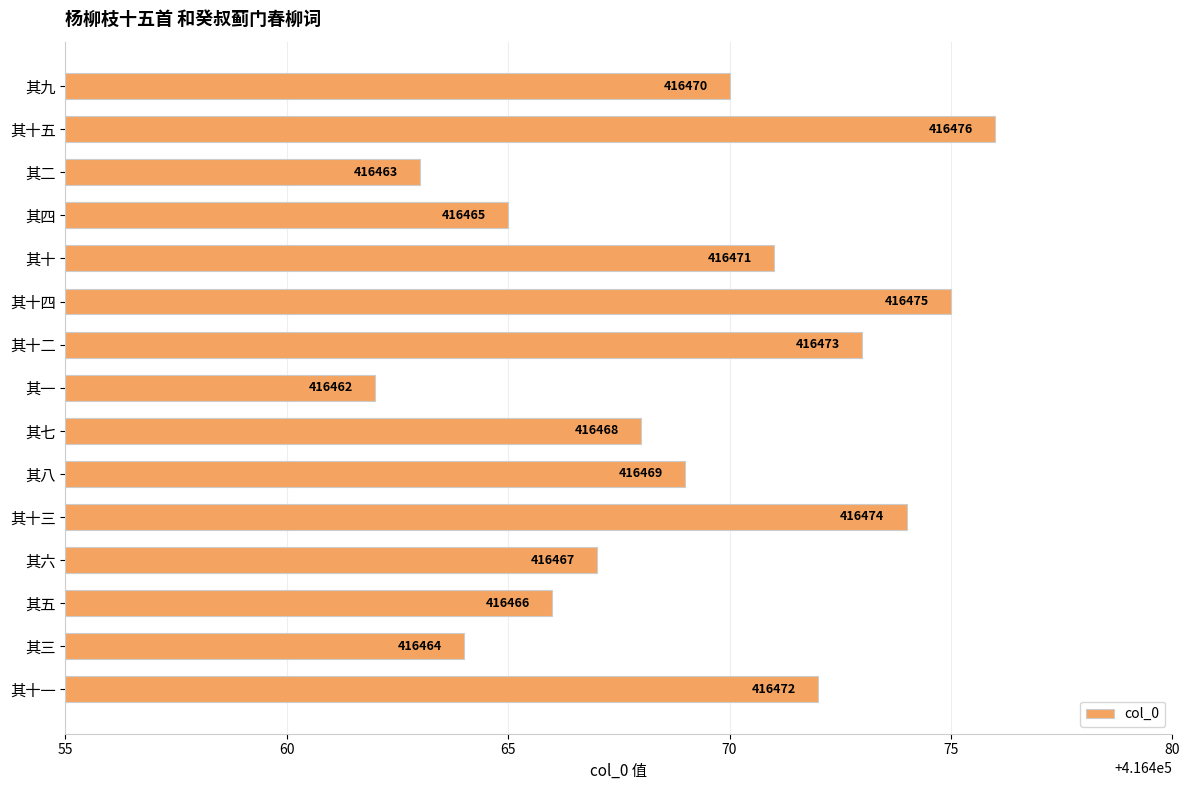

Does the chart contain any negative values?

No